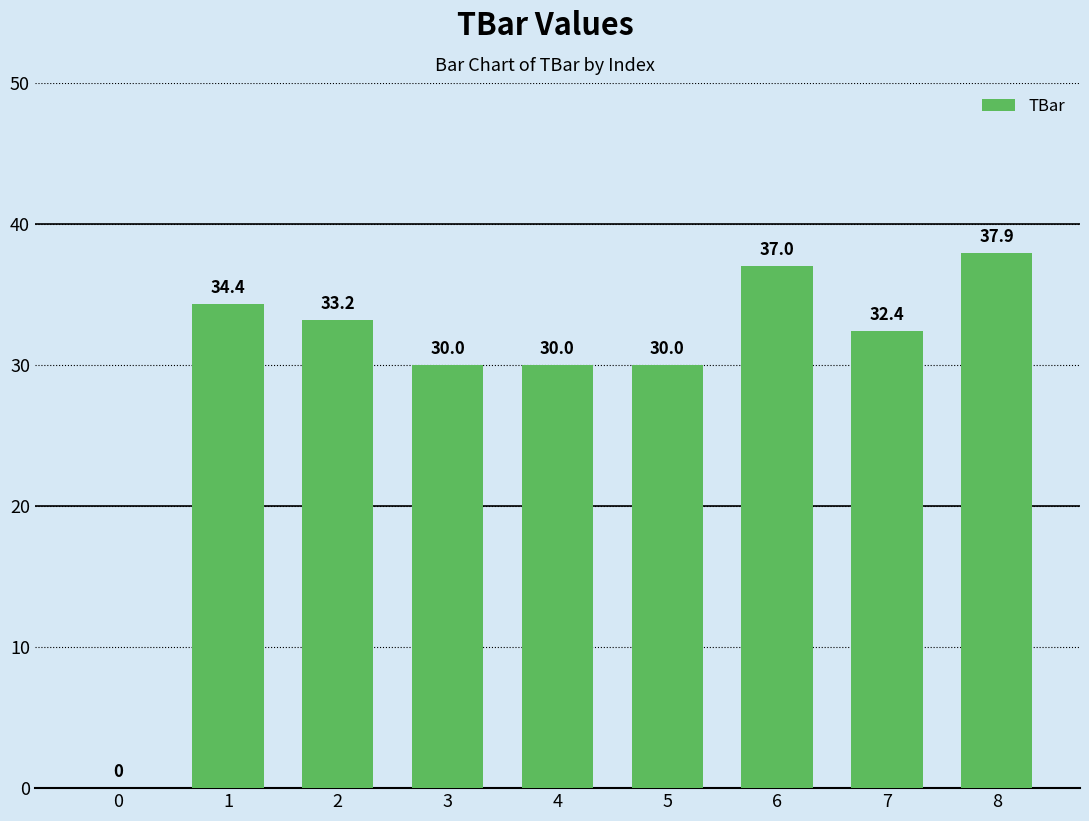

The value at 0 is 19.3. True or false?

False